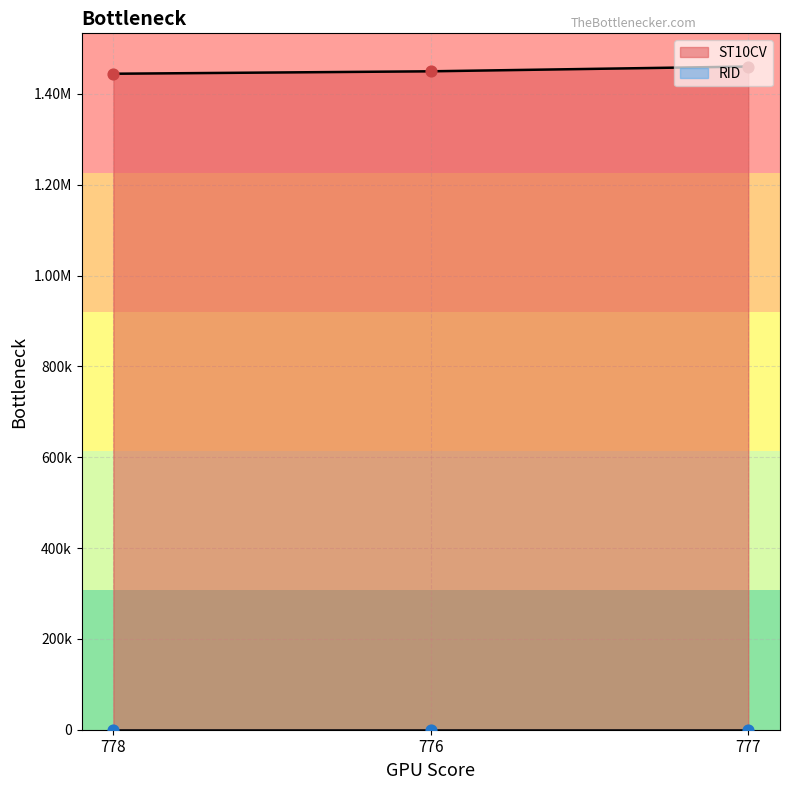

Between 777 and 778, which is larger?

777